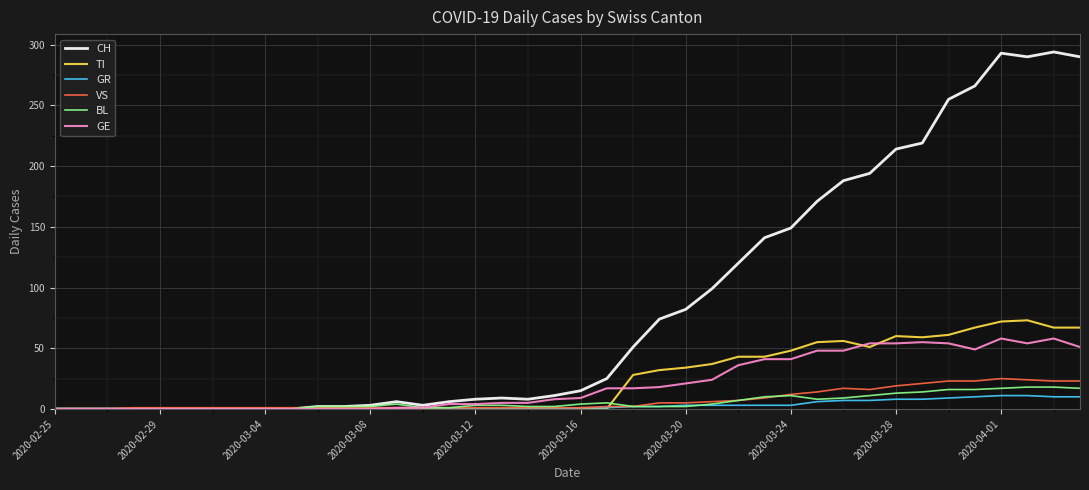

What are all the series names shown in the legend?

CH, TI, GR, VS, BL, GE